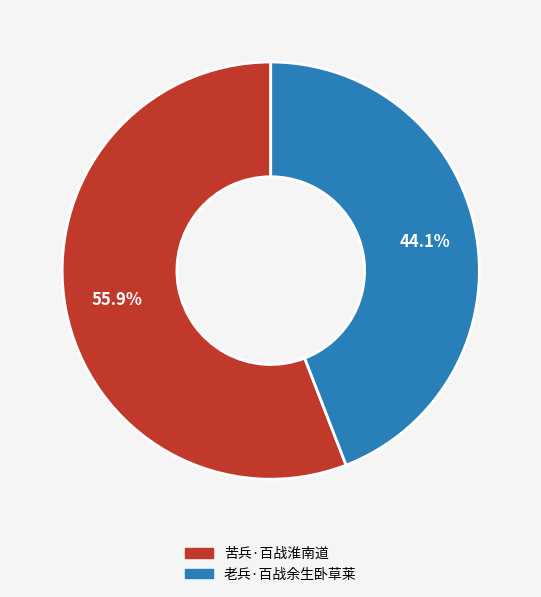

Count the number of slices in the pie.

2